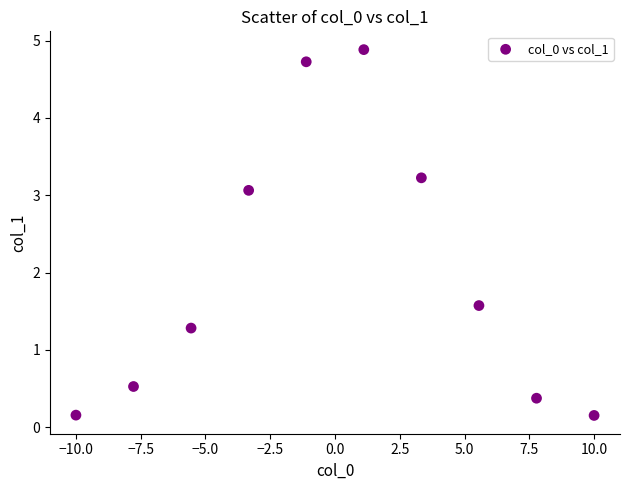

What is the average Y value?

2.0